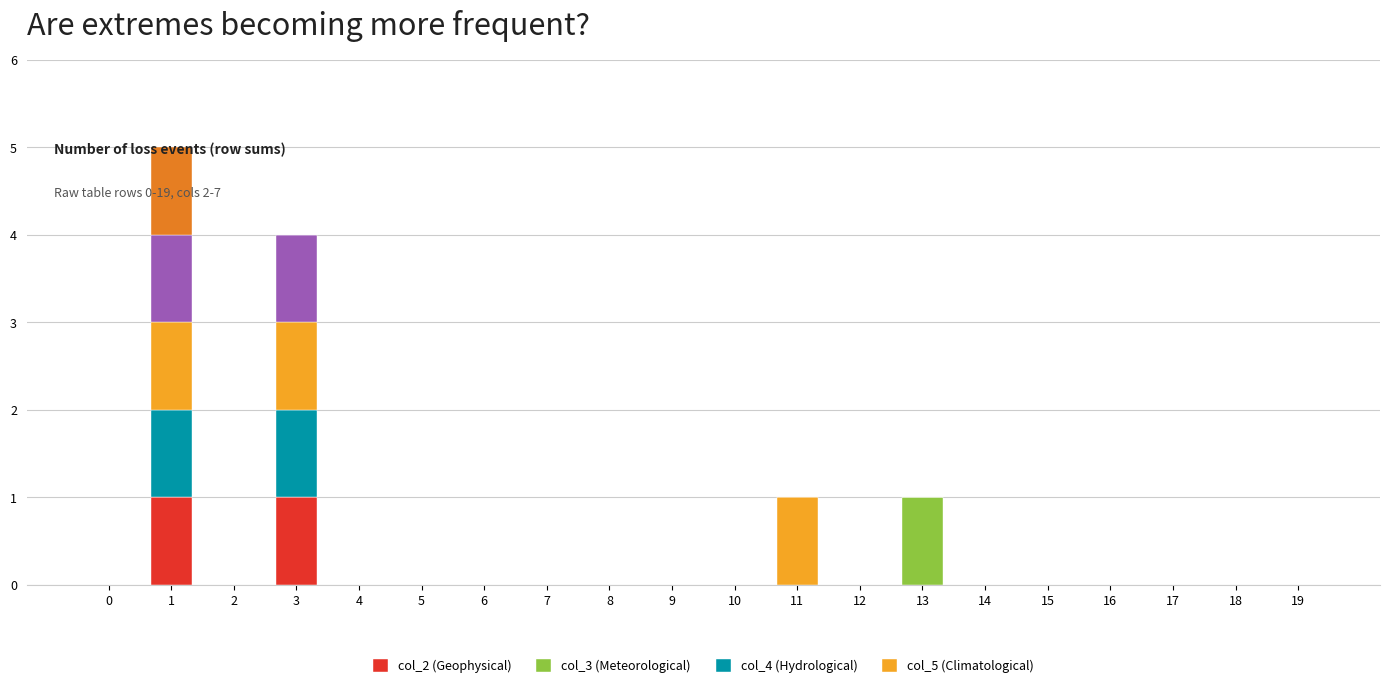

Count the number of categories in the chart.

20